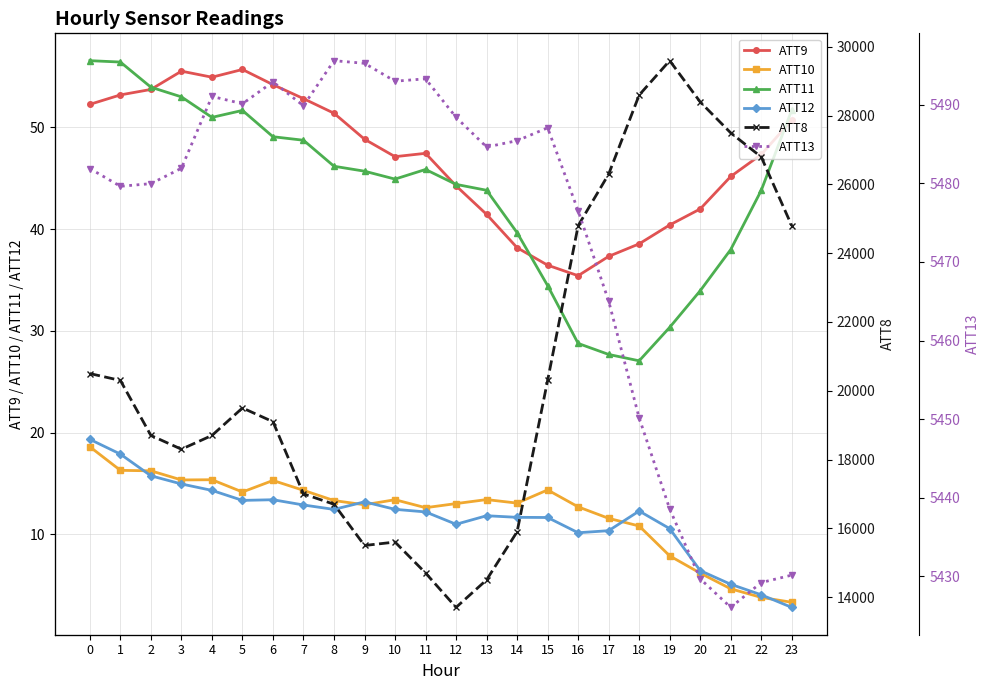

How many values in the ATT13 series exceed 5484?

12